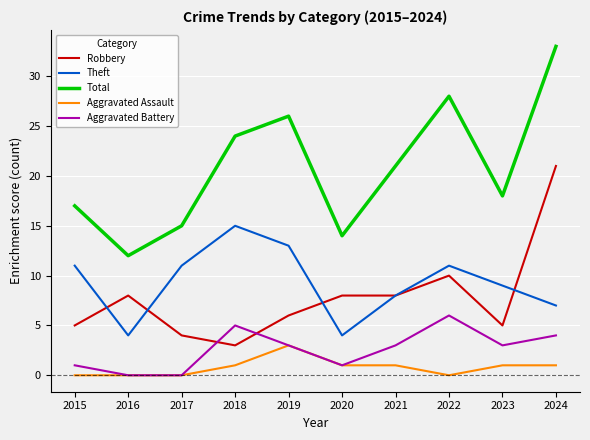

True or false: Aggravated Battery and Total cross at least once.

False